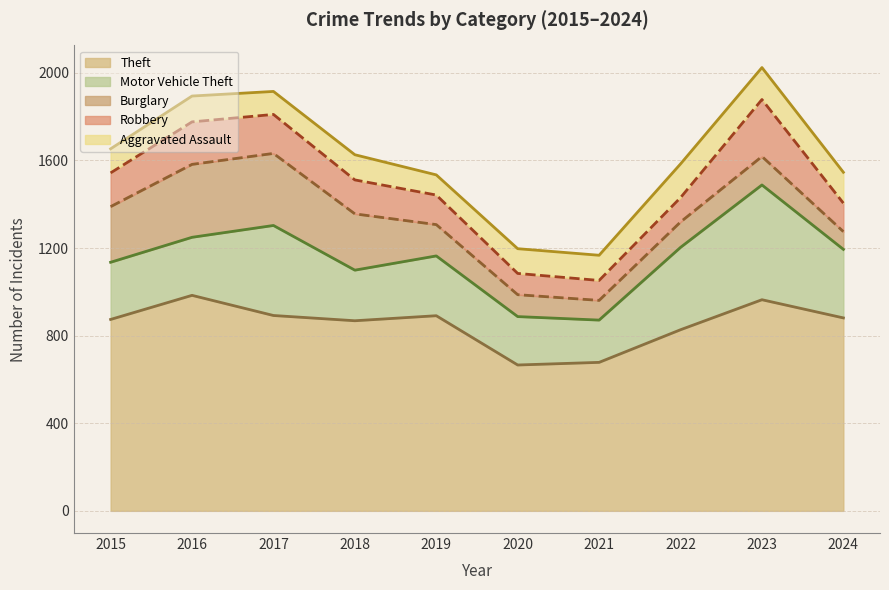

Which series has the widest spread of values?

Motor Vehicle Theft